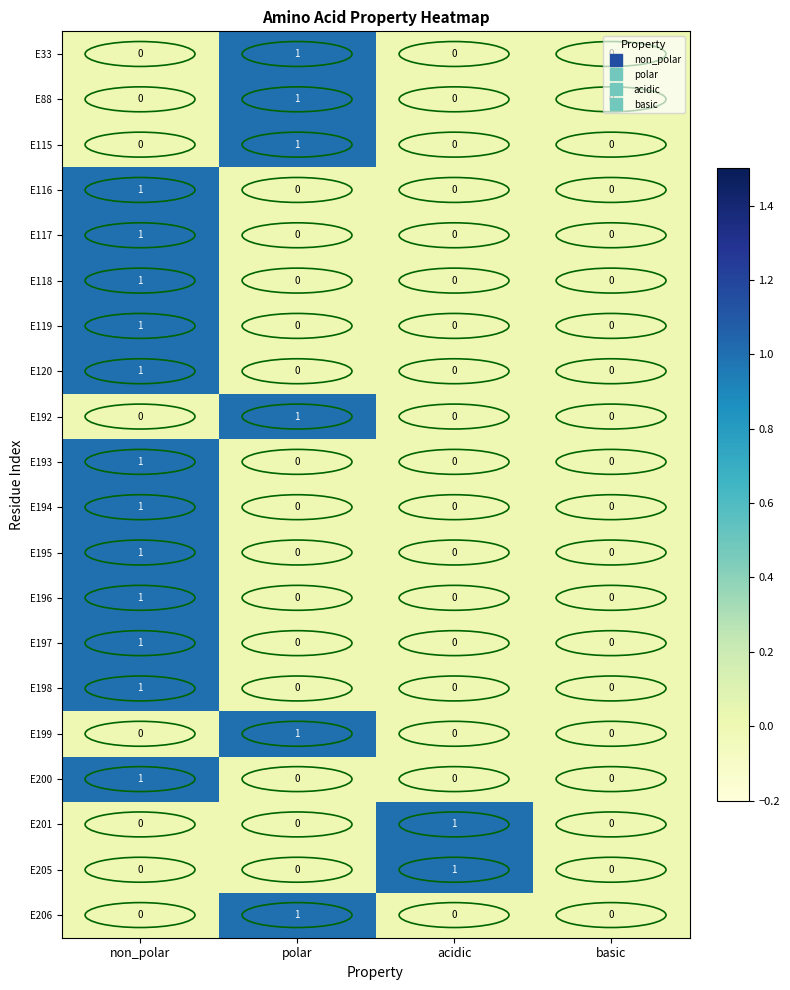

How many values in the E195 series exceed 0?

1